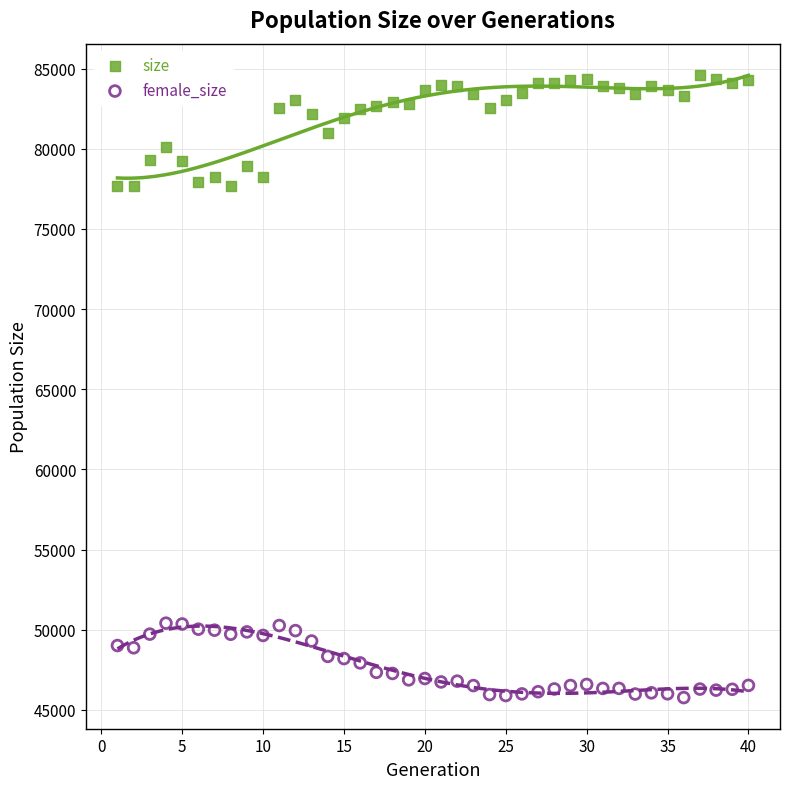

Which series has the widest spread of Y values?

size